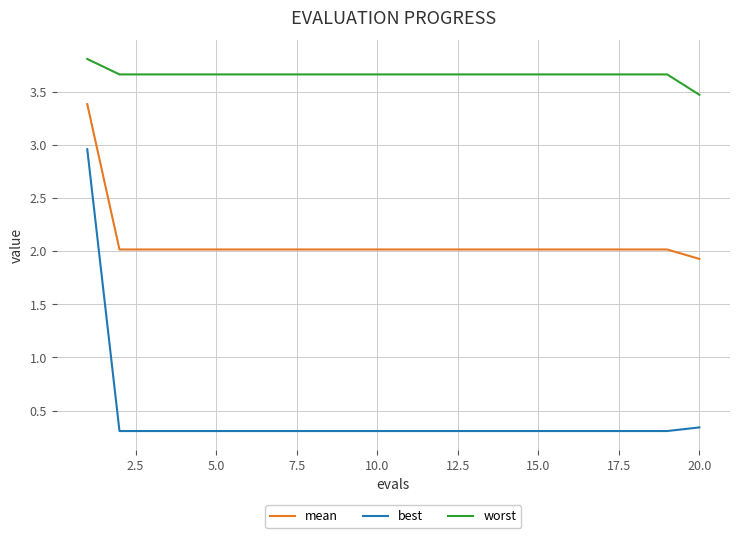

Which series has the largest range (max minus min)?

best